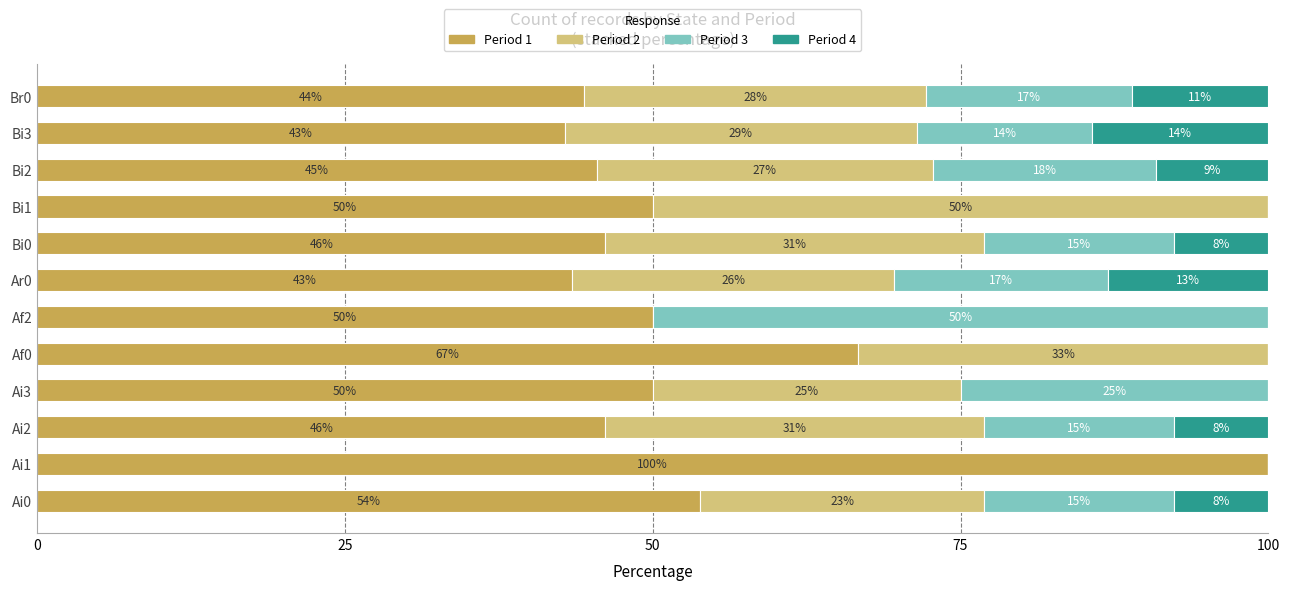

Rank the series by their maximum value, from highest to lowest.

Period 1, Period 3, Period 2, Period 4